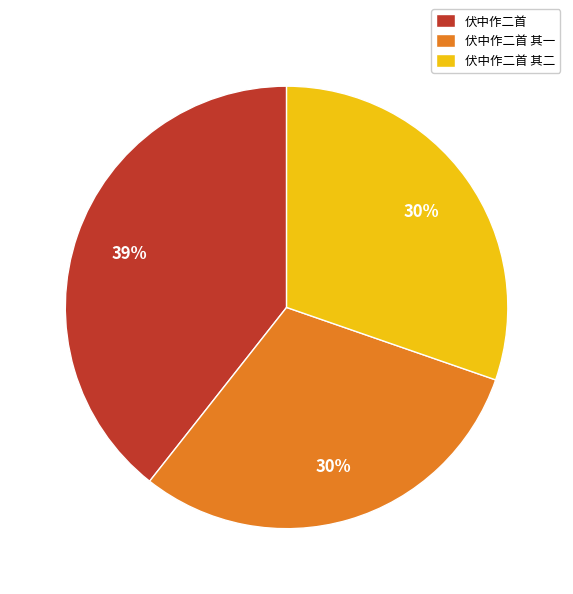

To the nearest percent, what is the average slice percentage?

33%